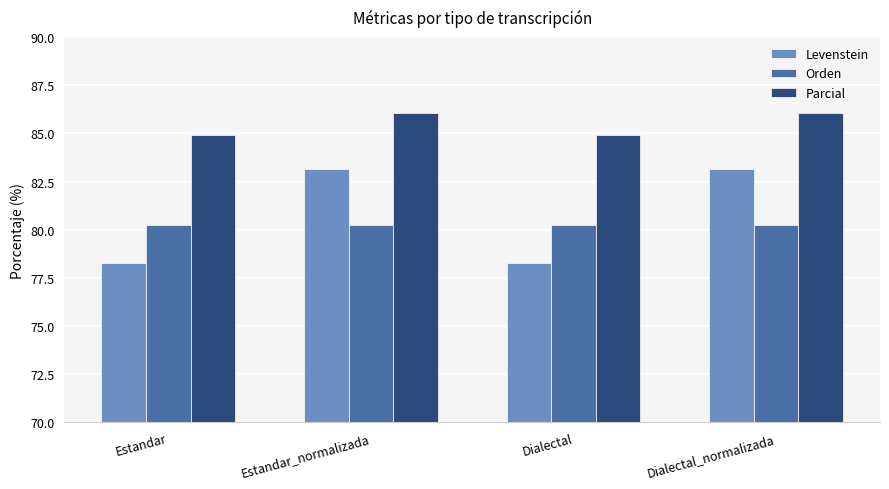

What is the smallest value displayed?

78.3